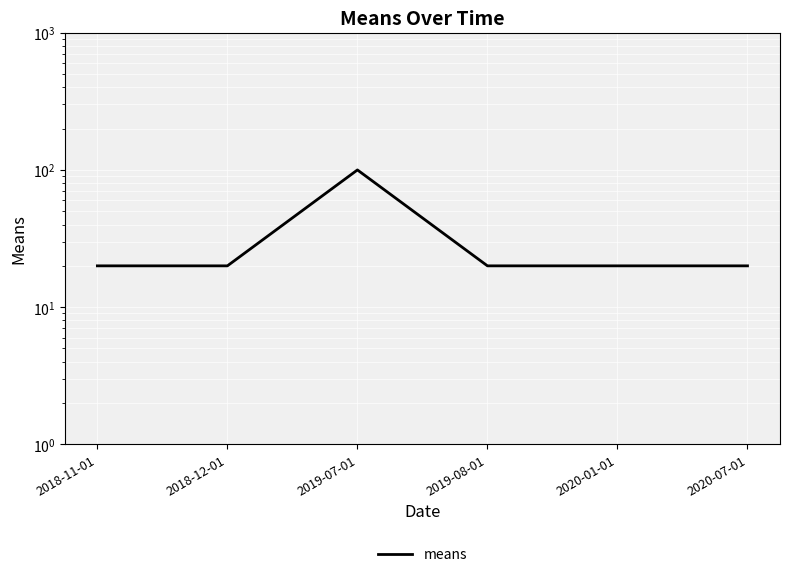

The value at 2020-01-01 is 29. True or false?

False